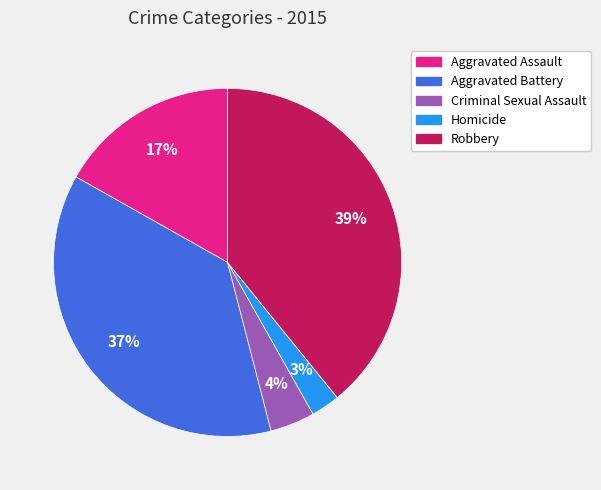

To the nearest percent, what is the combined percentage of Homicide and Criminal Sexual Assault?

7%